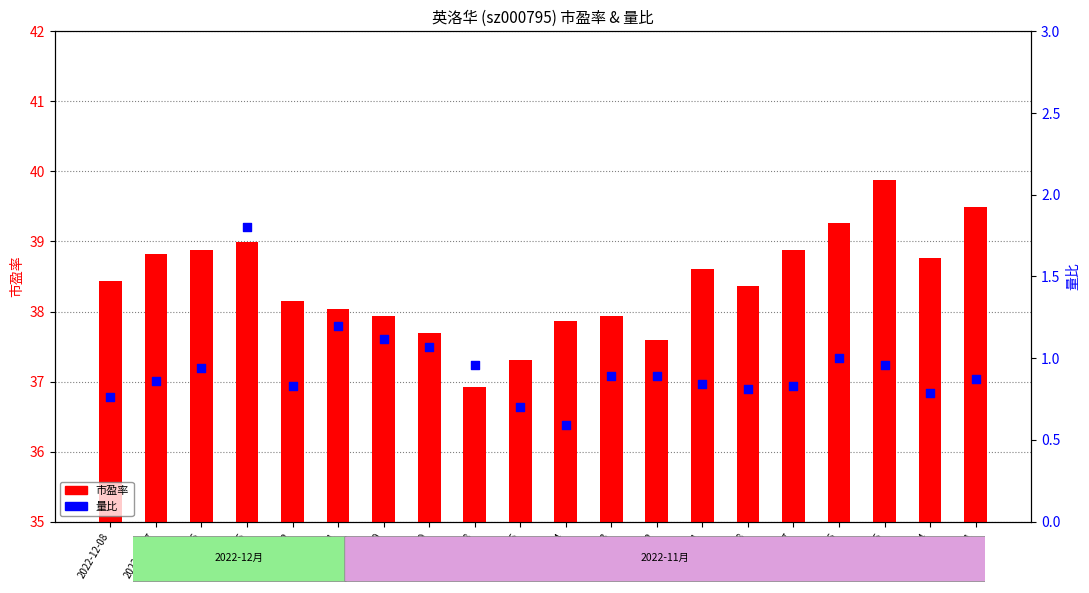

What is the total value across all series at 2022-11-17?

39.7